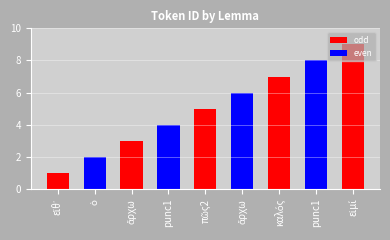

How many data points are less than 5?

4